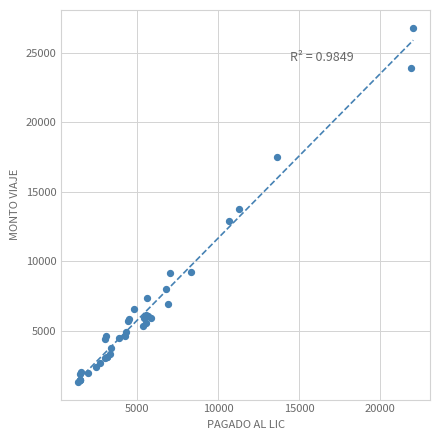

What Y value in the scatter plot is closest to 14067?

13740